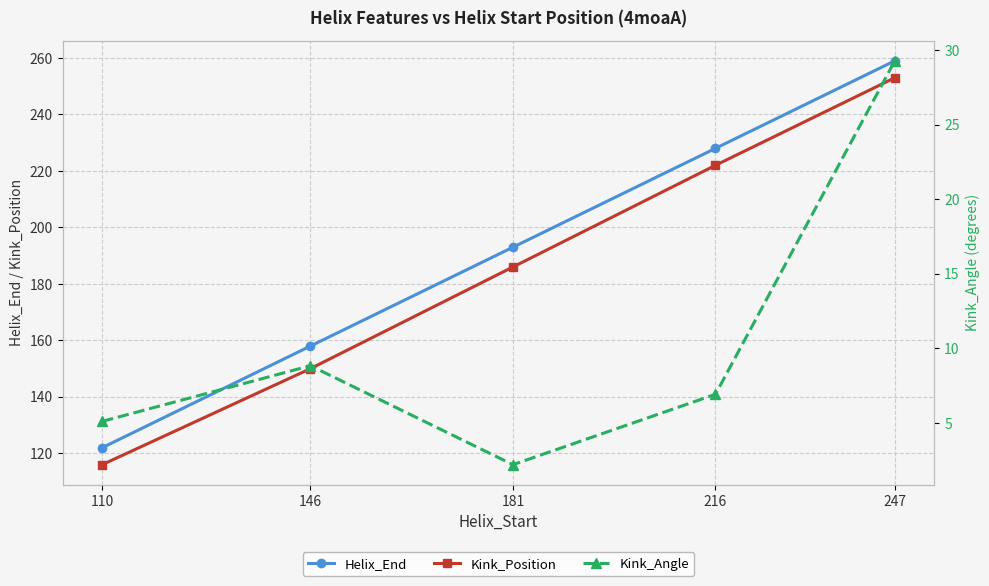

The value of Kink_Position at 146 is 45.1. True or false?

False